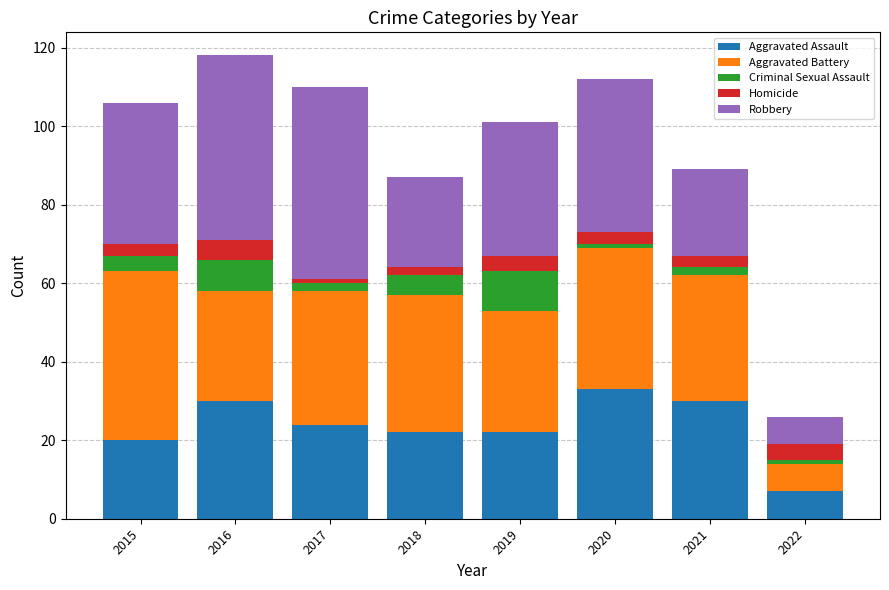

What are all the series names shown in the legend?

Aggravated Assault, Aggravated Battery, Criminal Sexual Assault, Homicide, Robbery